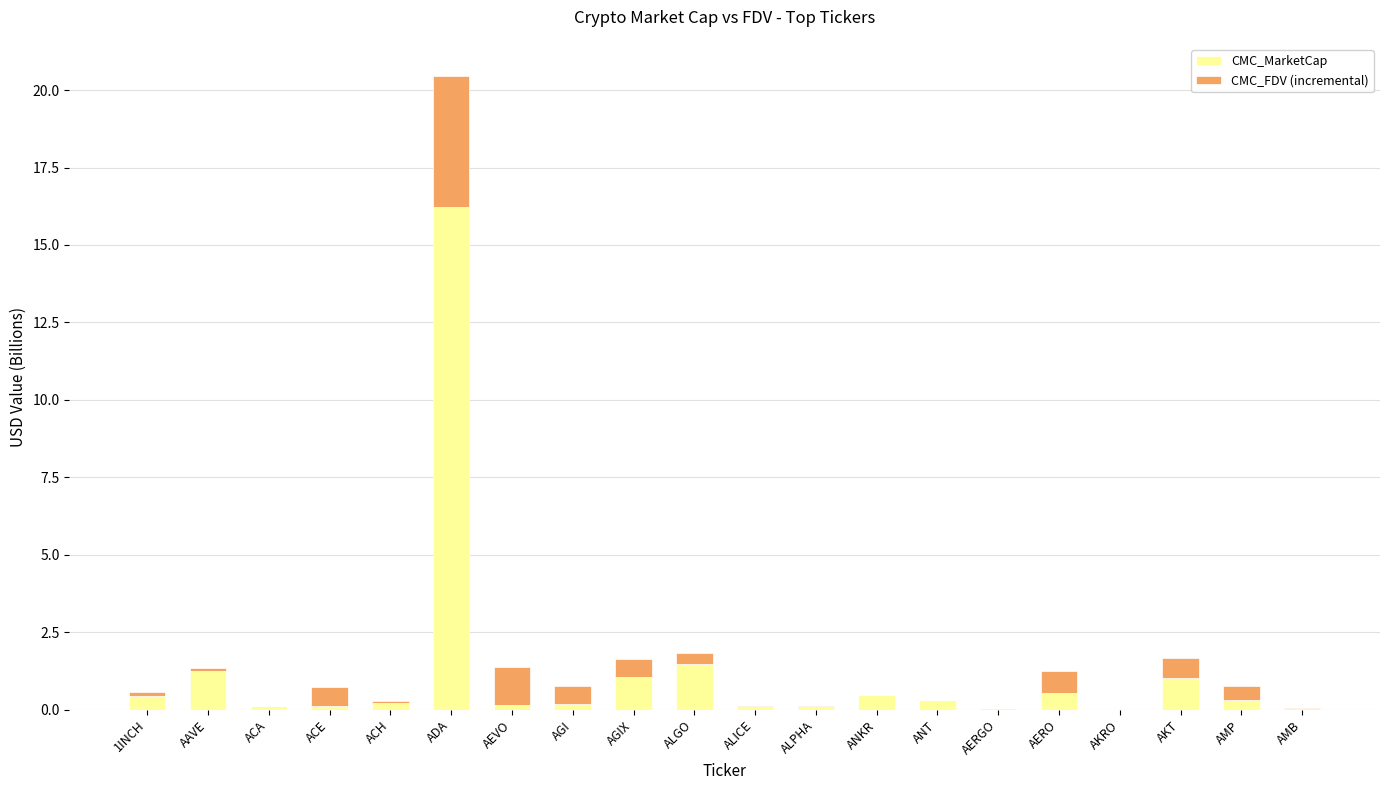

Count the number of data series in this chart.

2